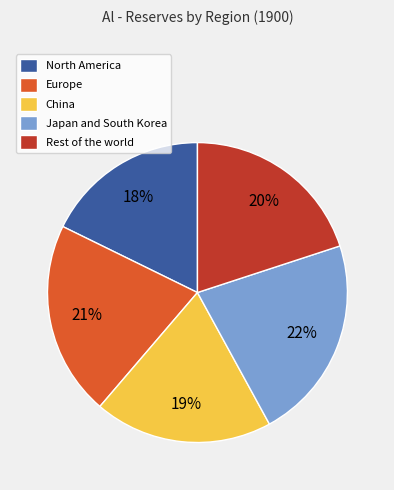

True or false: North America accounts for 18% of the total.

True